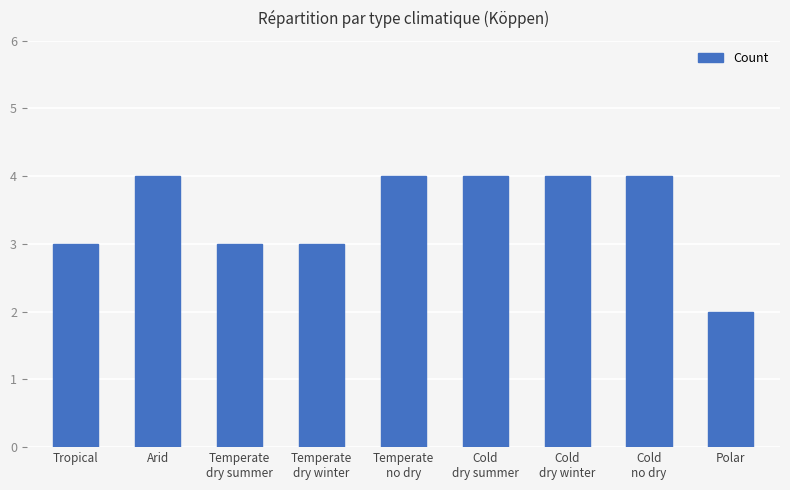

What is the label of the 9th bar from the left?

Polar